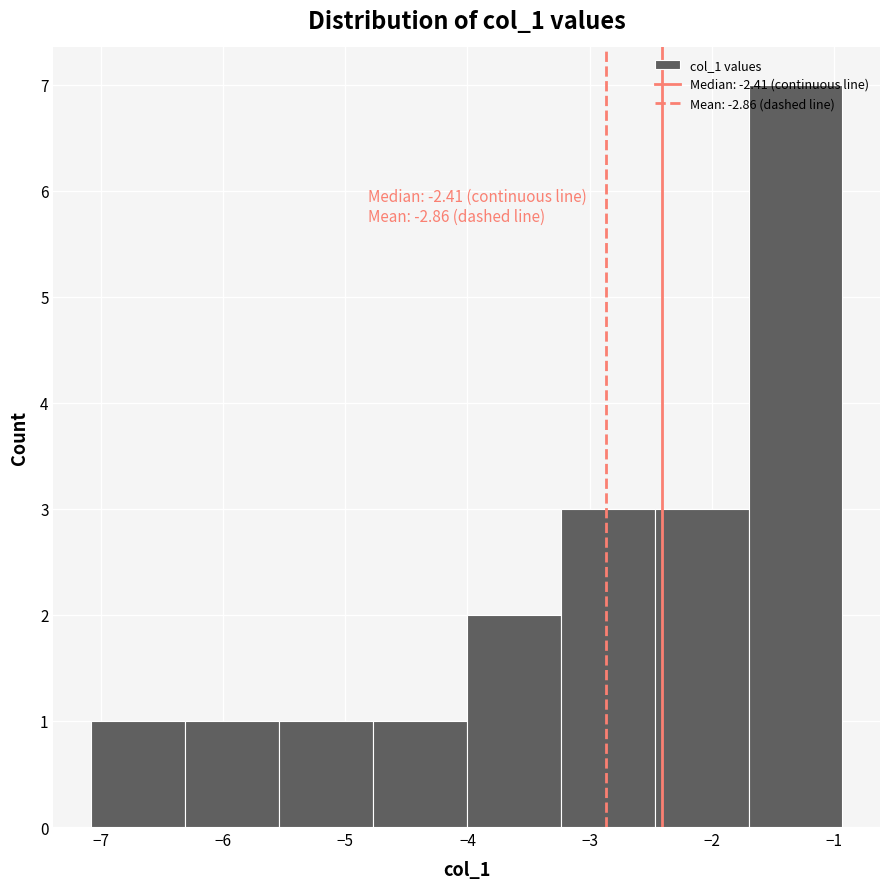

Over which range of the x-axis is the bar tallest?

-1.7 to -0.9